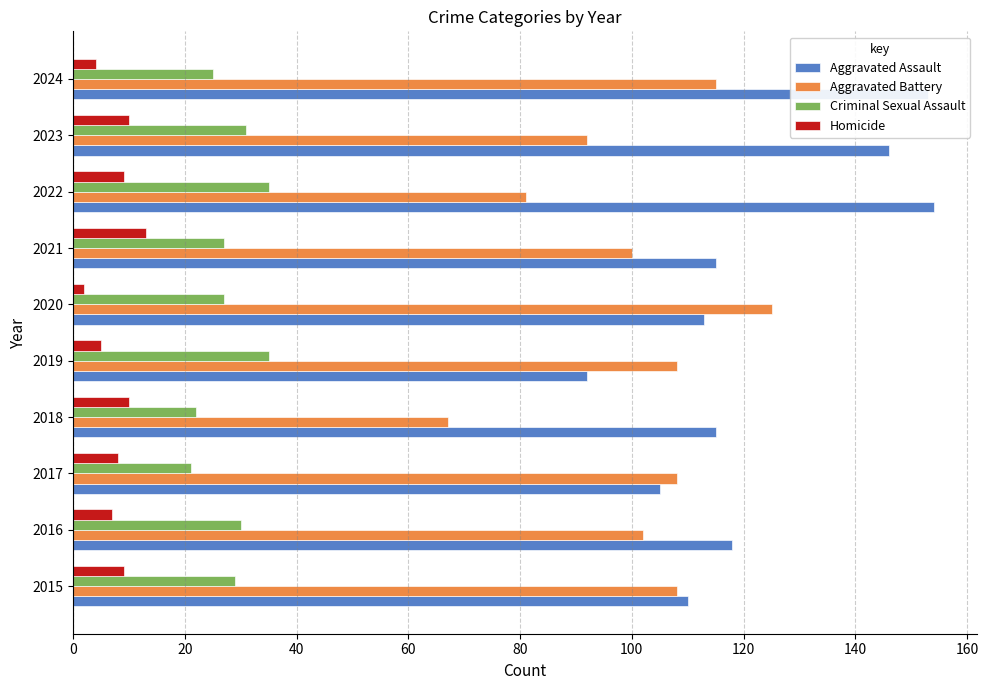

How many data points in Homicide are less than 9?

5